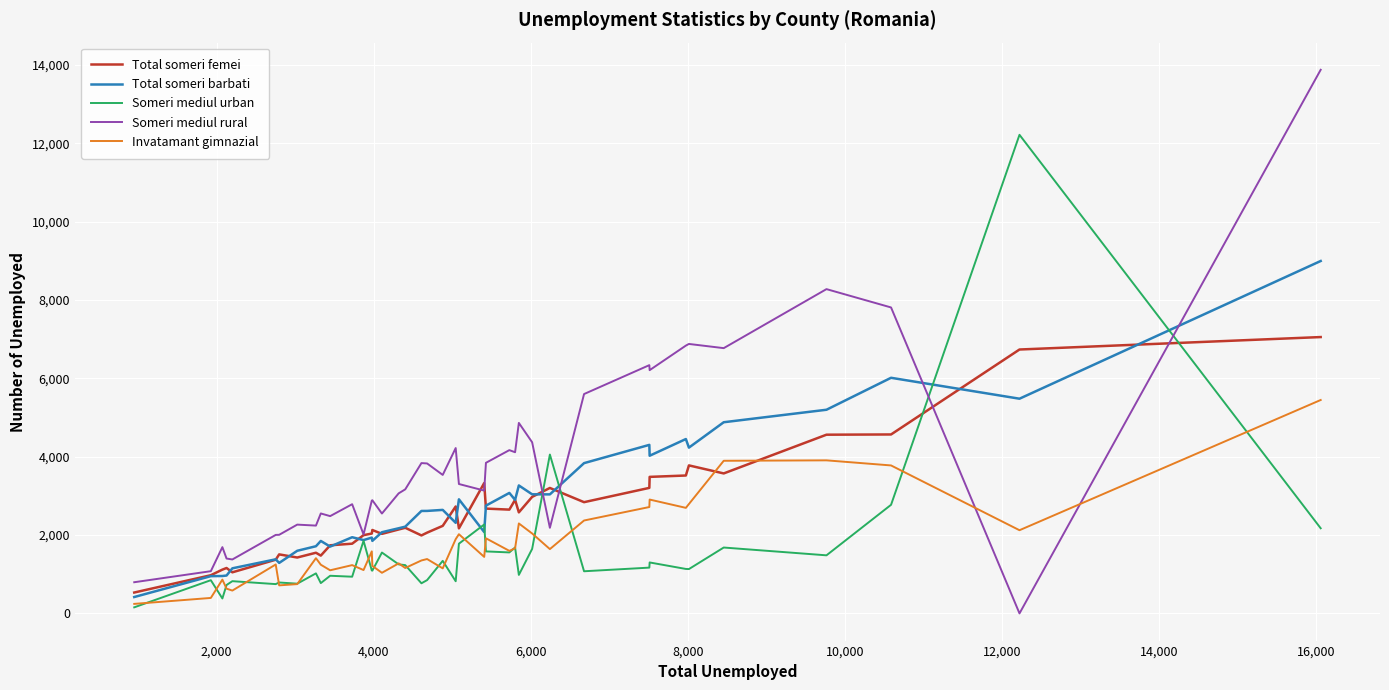

Which series has the largest range (max minus min)?

Someri mediul rural